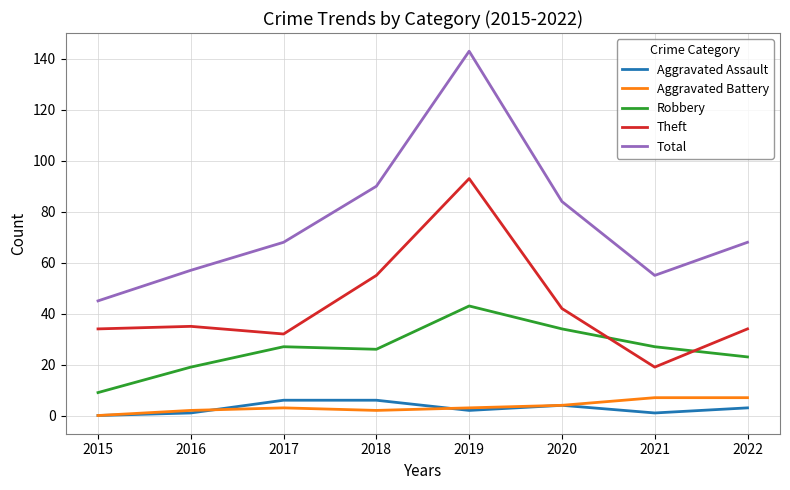

True or false: Robbery has a value of 16 at 2020.

False